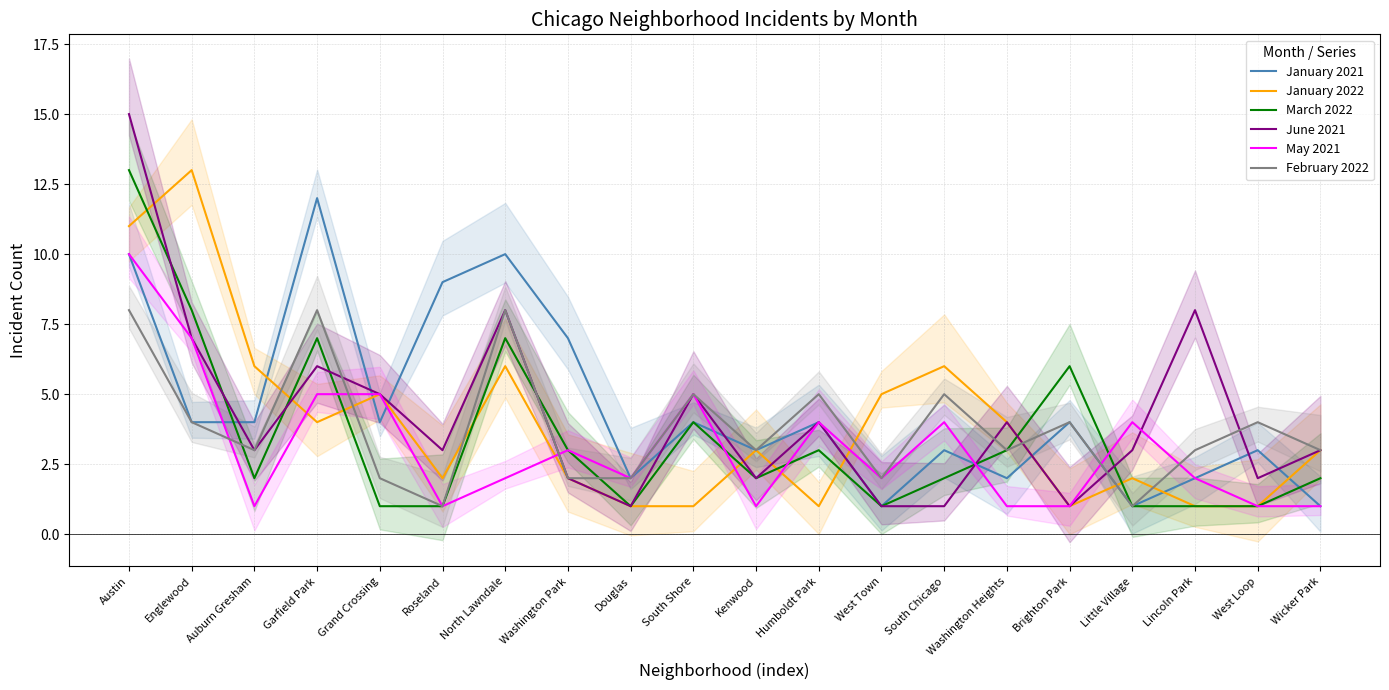

Which has a higher value, South Shore or Garfield Park?

Garfield Park